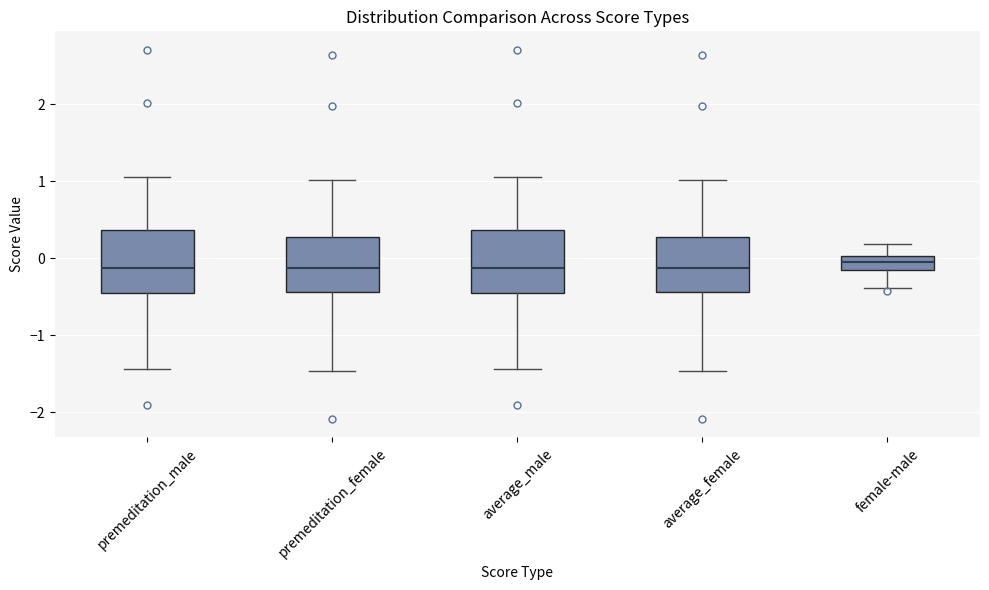

Reading left to right, read every box against the y-axis: the position of its median line, the range the box covers, and the ends of its whiskers. The values are not printed on the chart, so give them approximately, as read against the axis.

premeditation_male: median -0.1, box -0.5 to 0.4, whiskers -1.4 to 1.1
premeditation_female: median -0.1, box -0.4 to 0.3, whiskers -1.5 to 1.0
average_male: median -0.1, box -0.5 to 0.4, whiskers -1.4 to 1.1
average_female: median -0.1, box -0.4 to 0.3, whiskers -1.5 to 1.0
female-male: median -0.1, box -0.2 to 0.0, whiskers -0.4 to 0.2